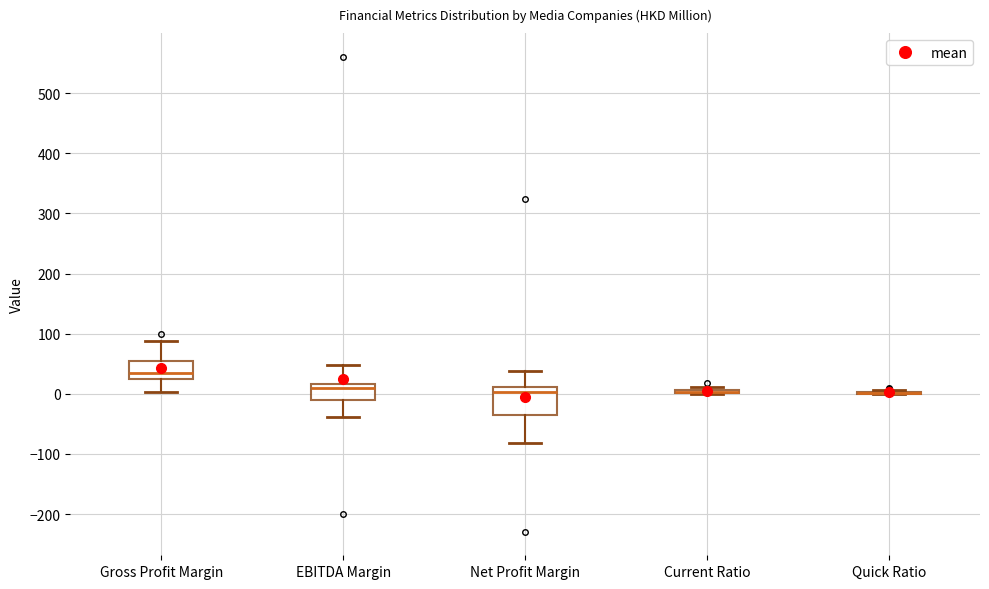

Where is the upper edge of the box for Gross Profit Margin on the y-axis? The values are not printed on the chart, so give them approximately, as read against the axis.

60